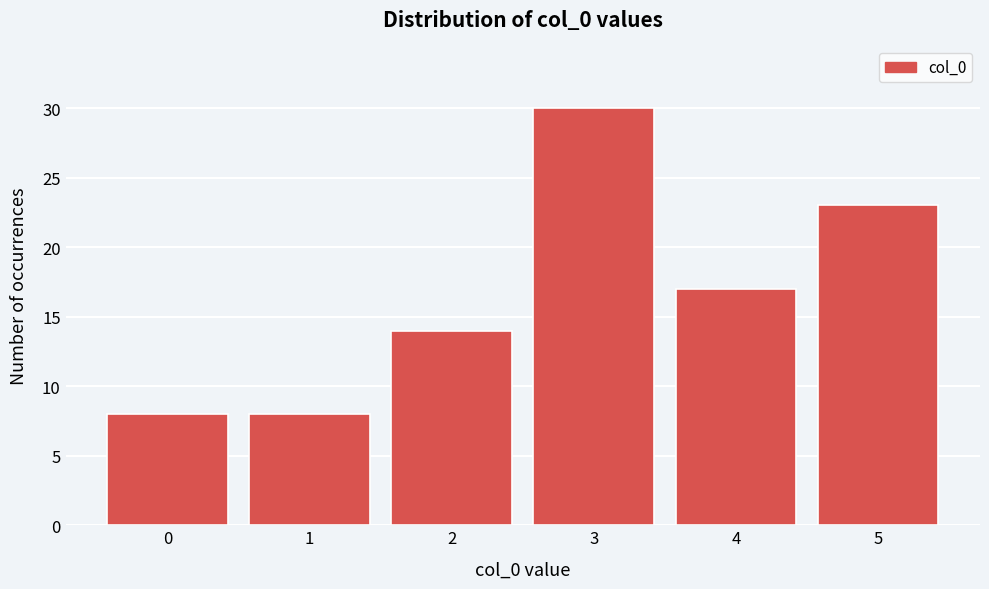

Reading left to right, list every bar in this chart as the range it spans on the x-axis followed by its height. The values are not printed on the chart, so give them approximately, as read against the axis.

-0.5 to 0.5: 8
0.5 to 1.5: 8
1.5 to 2.5: 14
2.5 to 3.5: 30
3.5 to 4.5: 17
4.5 to 5.5: 23